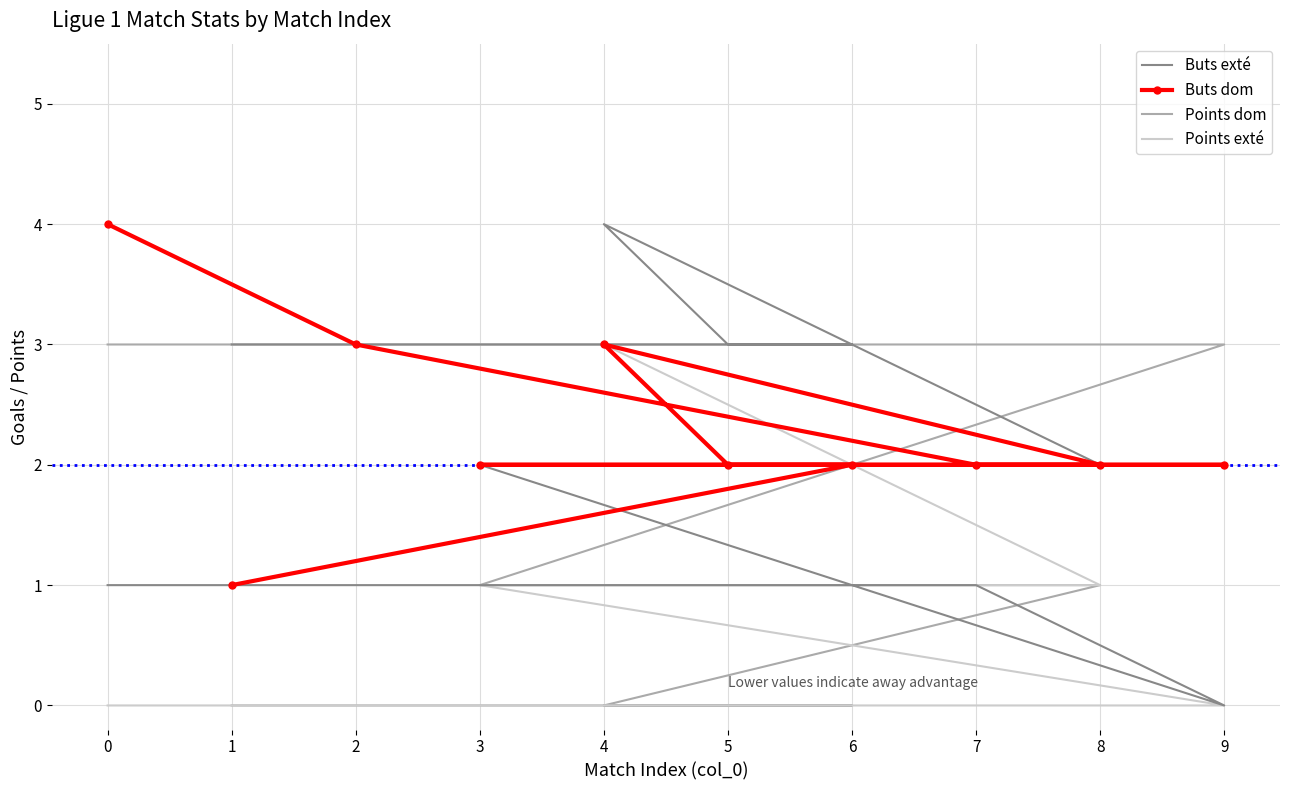

Count the number of categories in the chart.

10